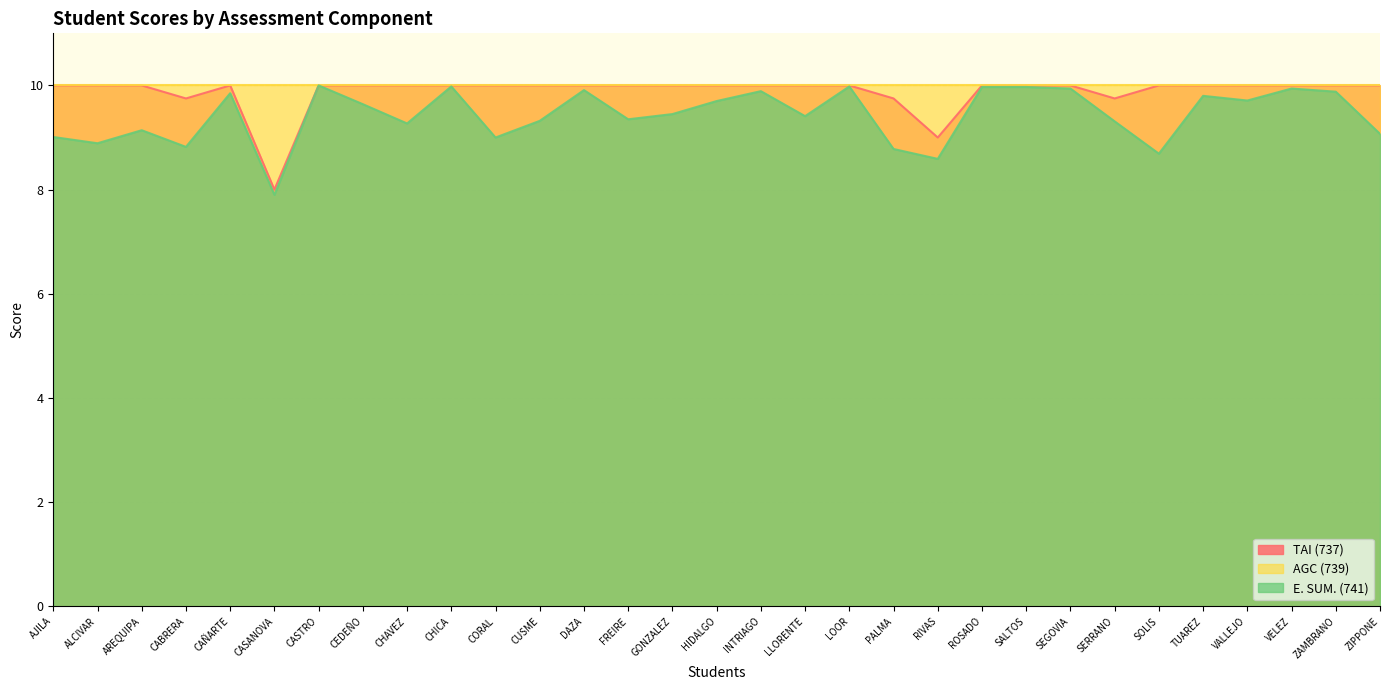

Where is the first local maximum for TAI (737)?

CAÑARTE